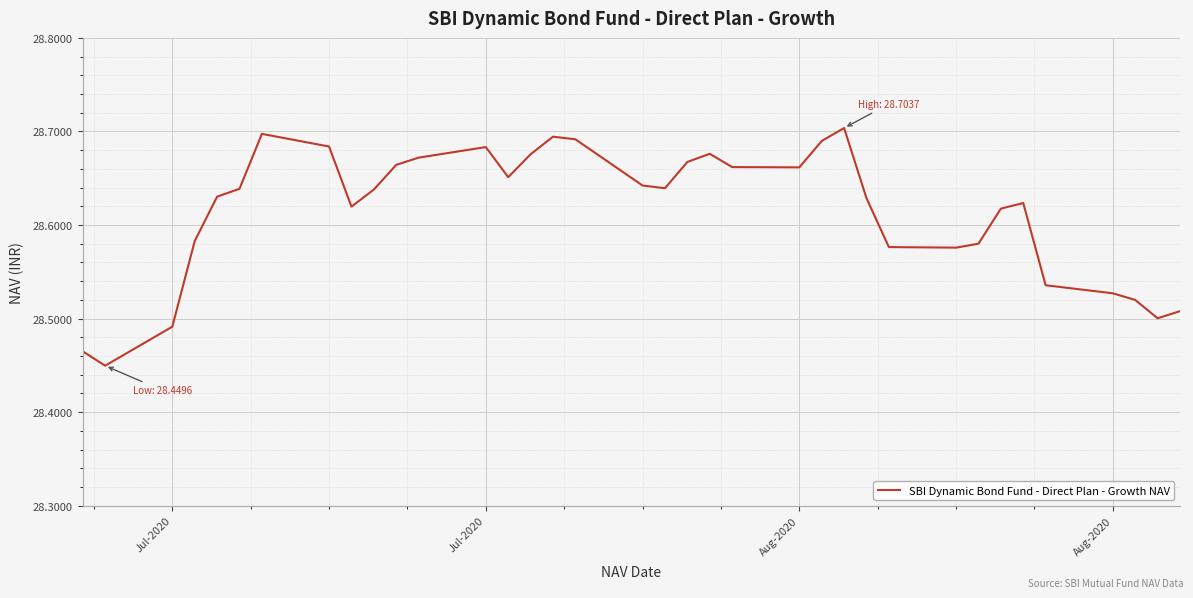

How many lines are shown in the chart?

1